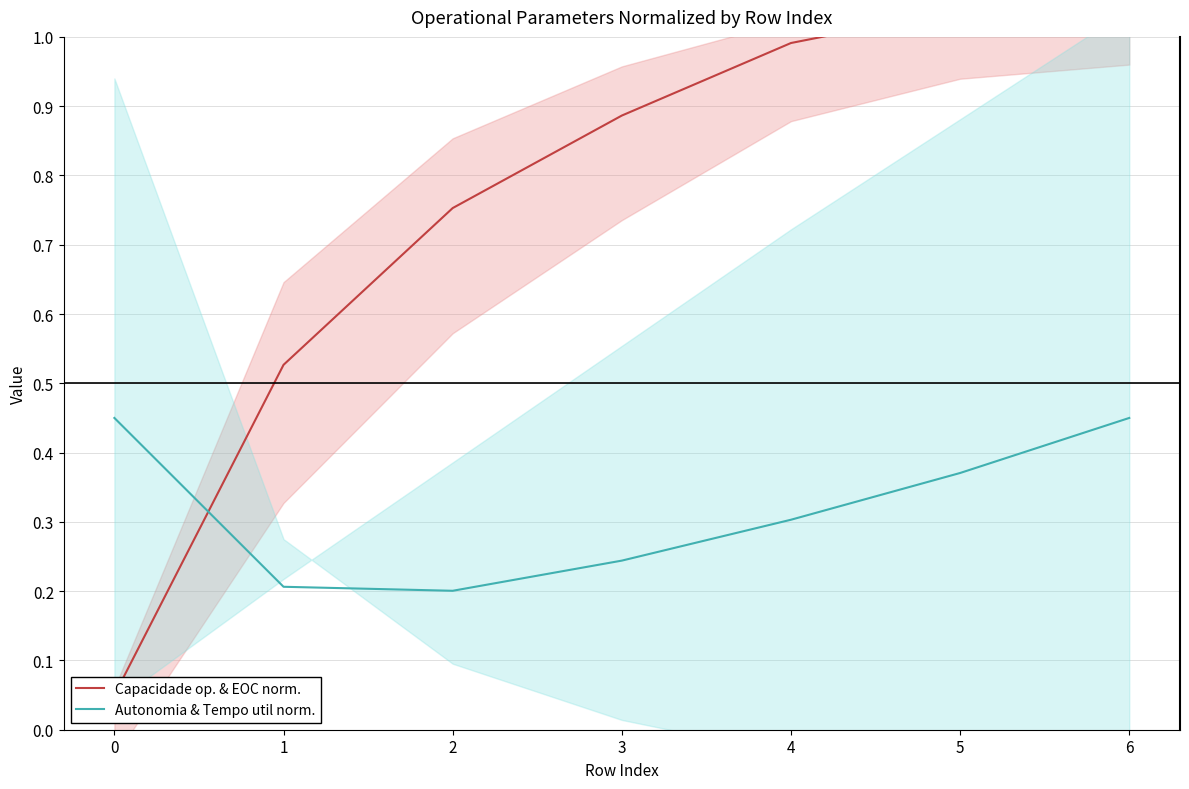

What are all the series names shown in the legend?

Capacidade op. & EOC norm., Autonomia & Tempo util norm.